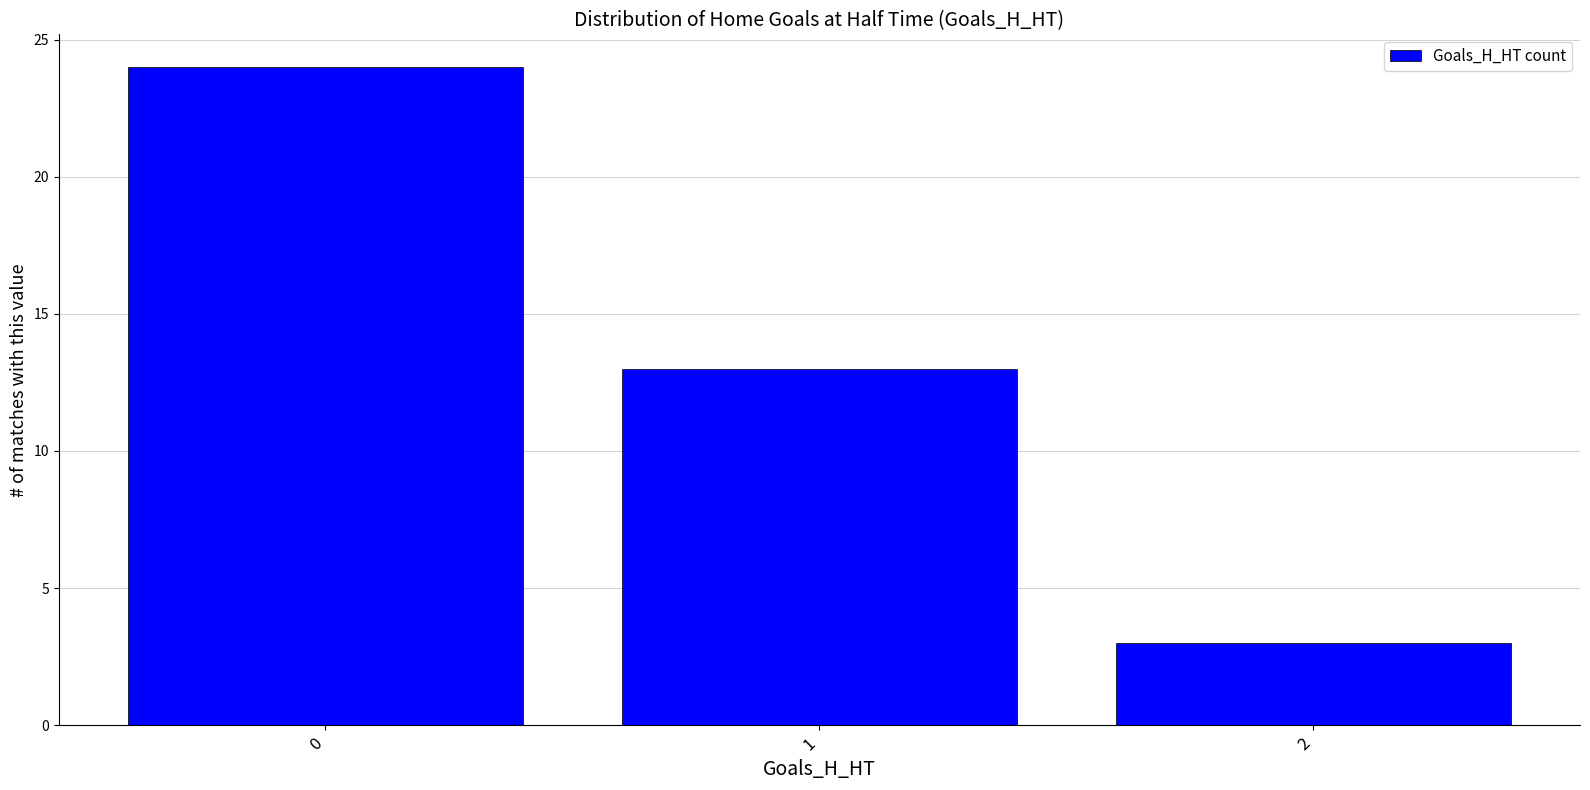

Reading left to right, what are all the values shown in this chart?

0=24	1=13	2=3